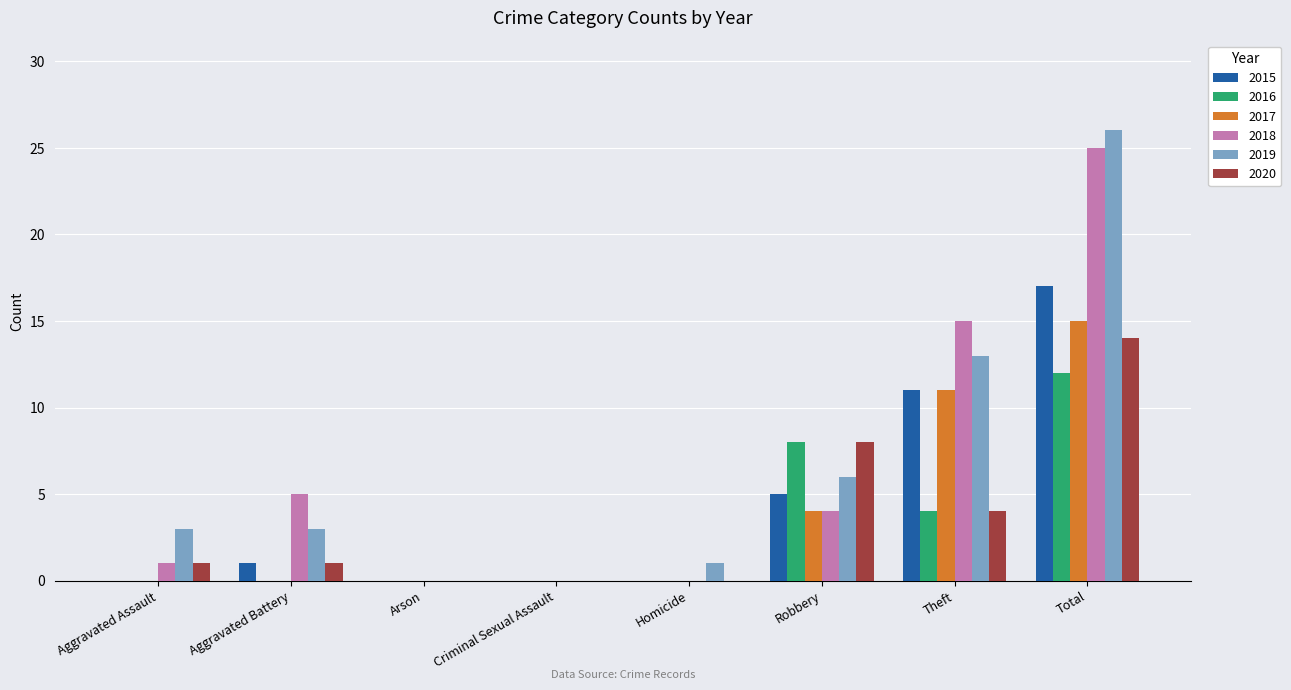

How many groups of bars are there?

8